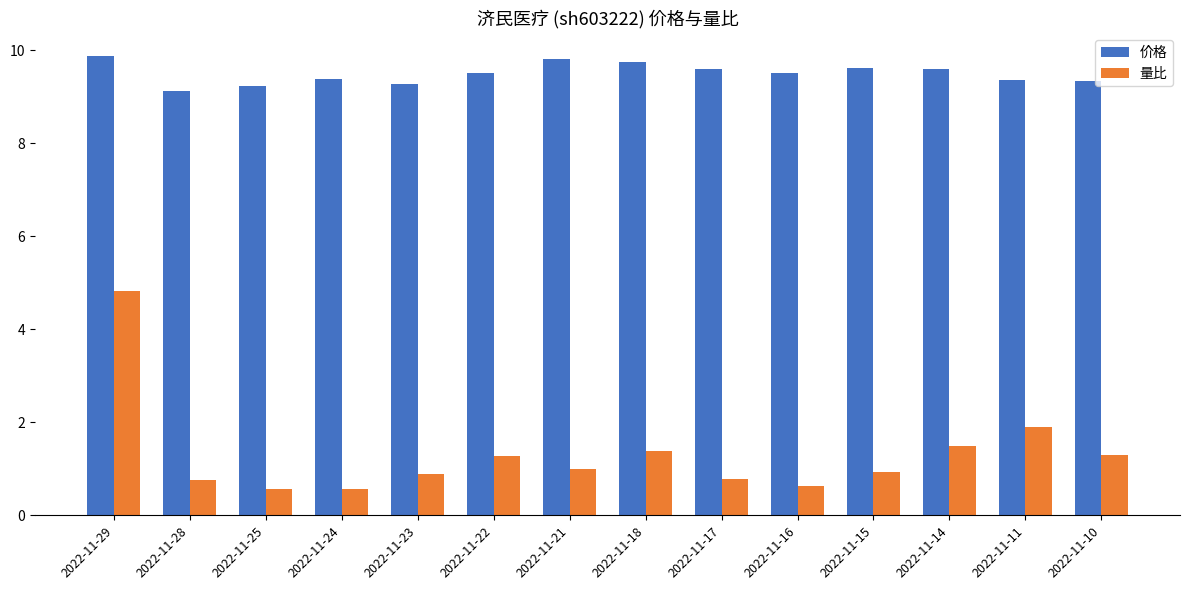

What are all the series names shown in the legend?

价格, 量比